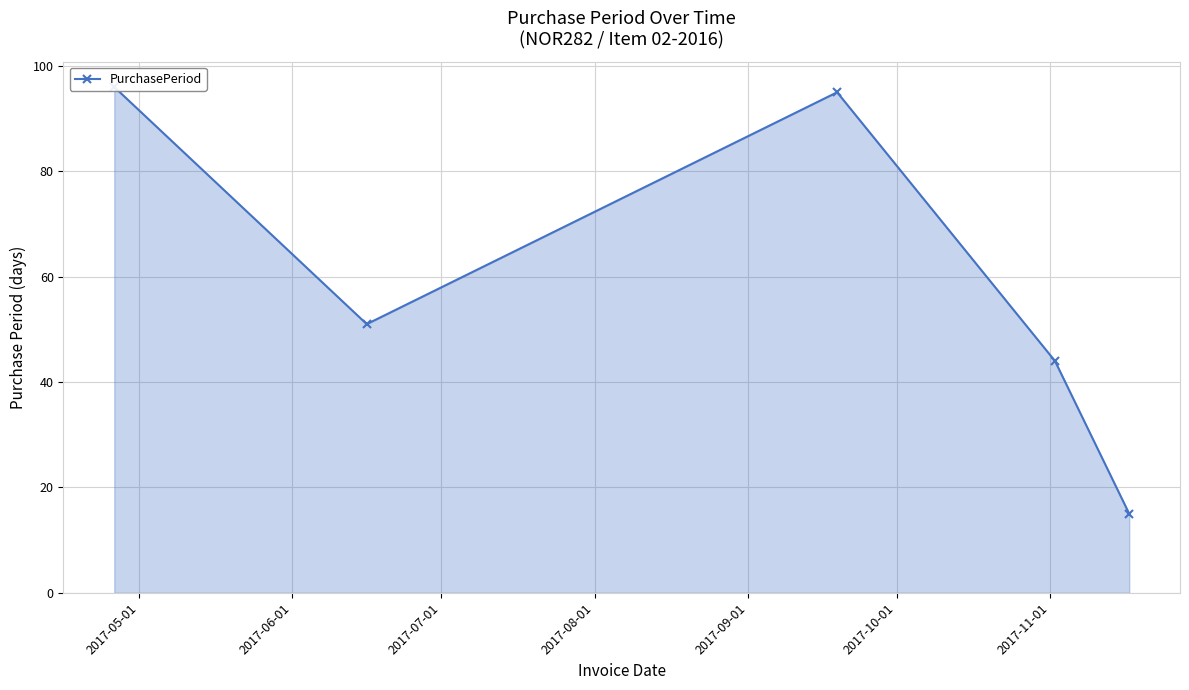

What is the change in value from 2017-06-01 to 2017-07-01?

+44